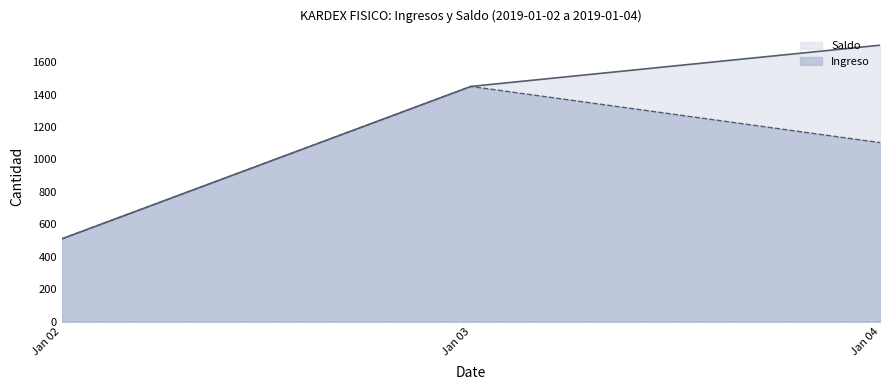

Is the value of Saldo at Jan 04 greater than the value of Ingreso at Jan 02?

Yes